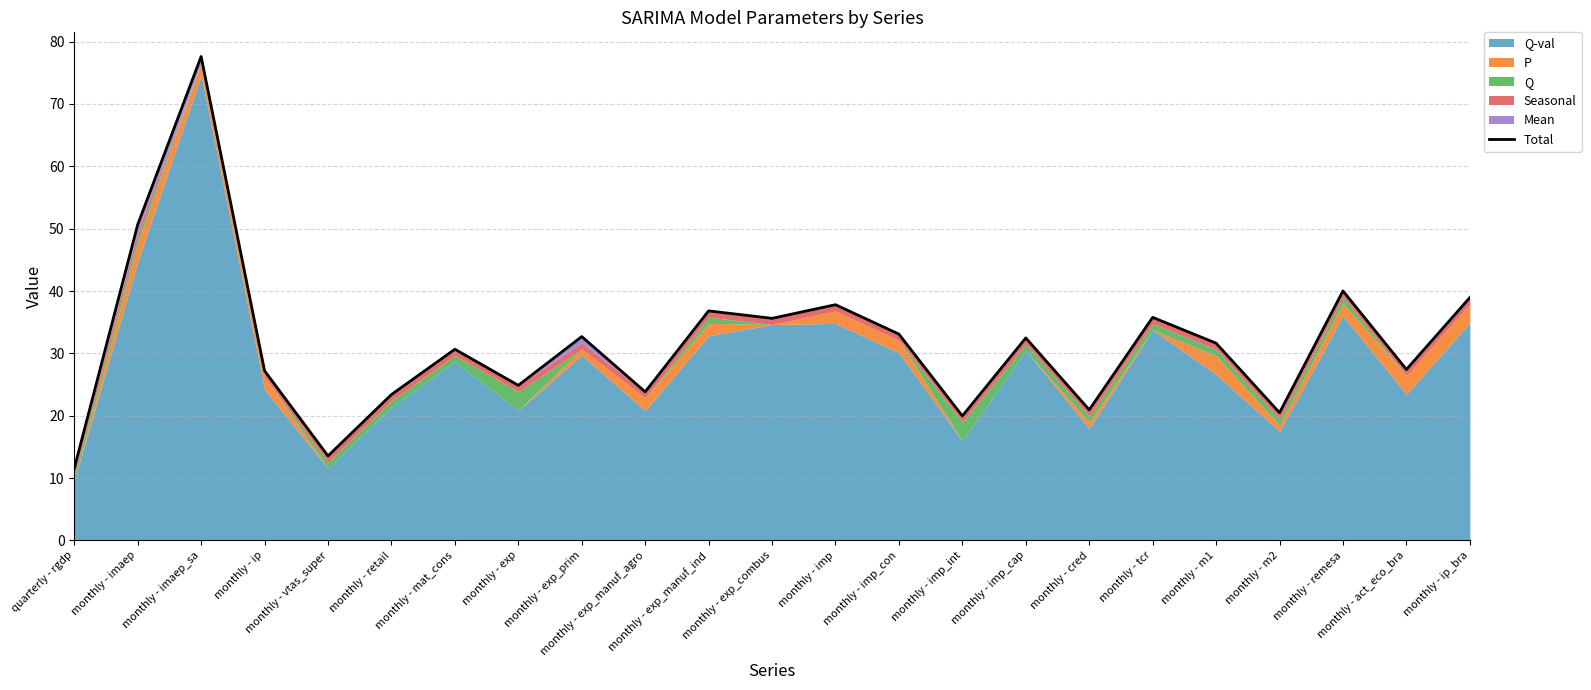

At which category does the chart reach its minimum across all series?

quarterly - rgdp